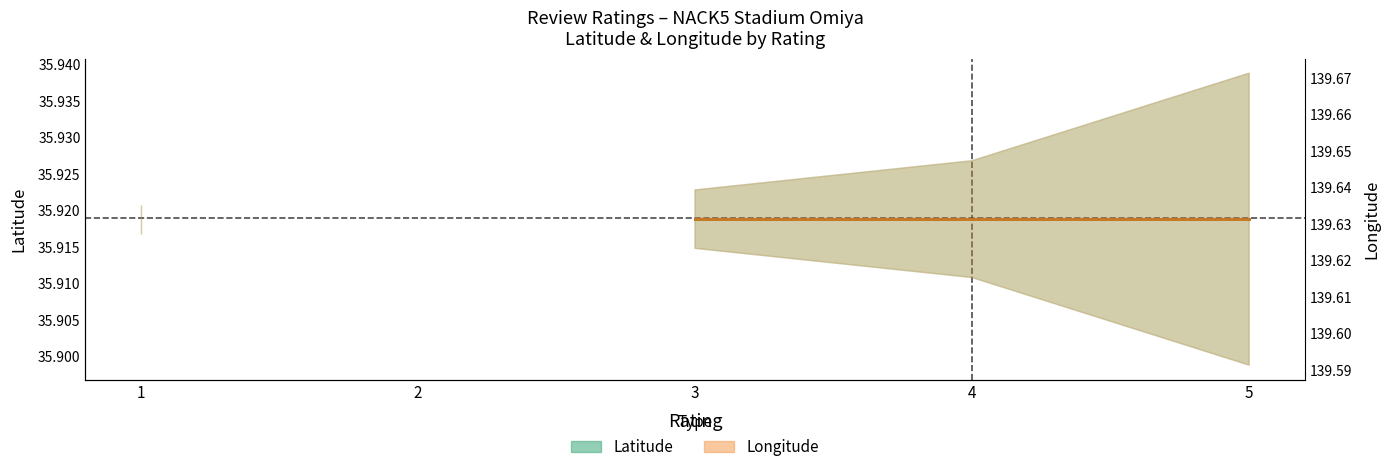

True or false: Longitude mean has more than 0 interior local peaks.

False